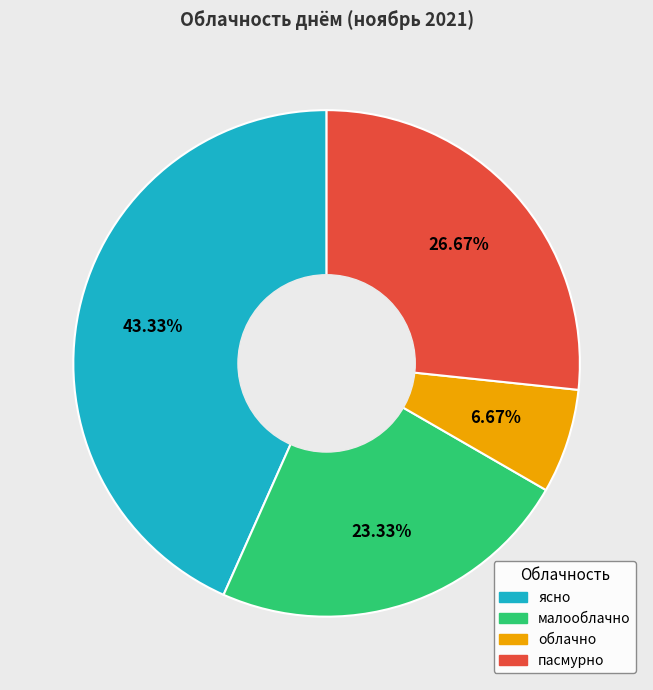

True or false: пасмурно accounts for 27% of the total.

True